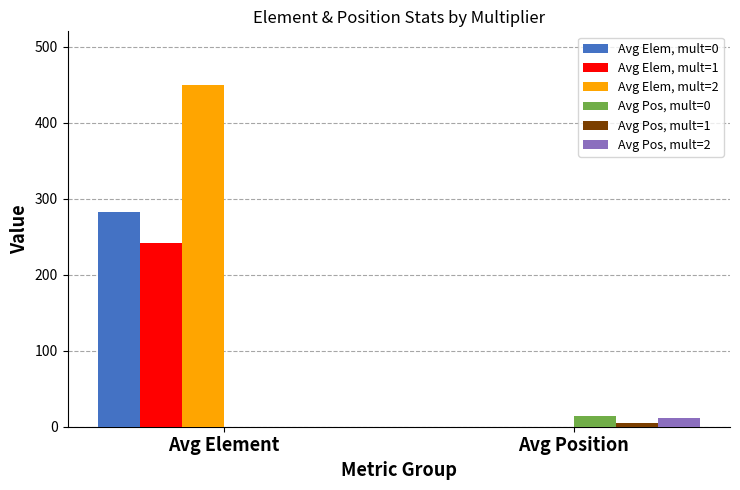

Count the number of data series in this chart.

6